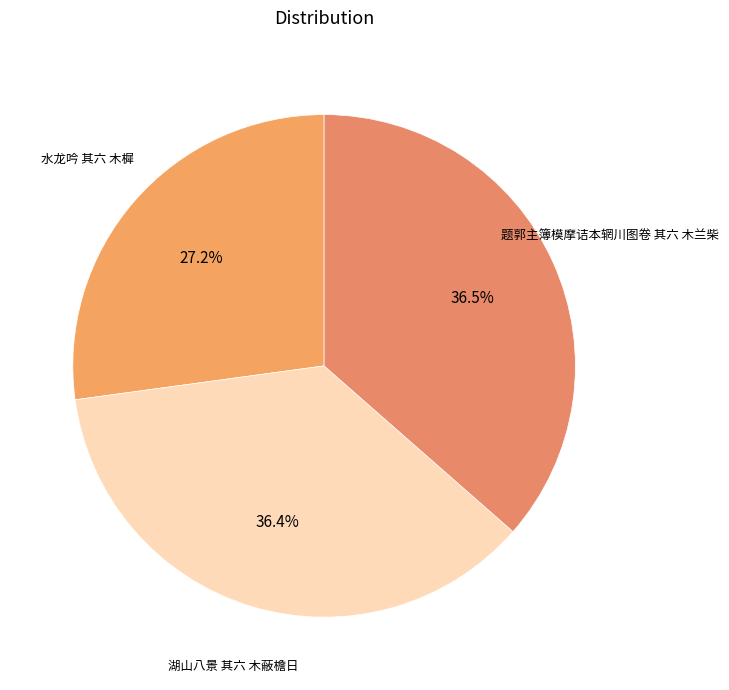

To the nearest percent, what is the difference between the largest and smallest slice percentages?

9%